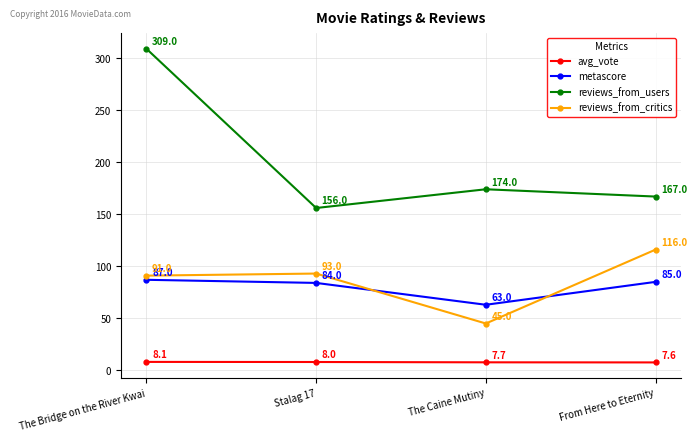

Rank the series by their maximum value, from highest to lowest.

reviews_from_users, reviews_from_critics, metascore, avg_vote